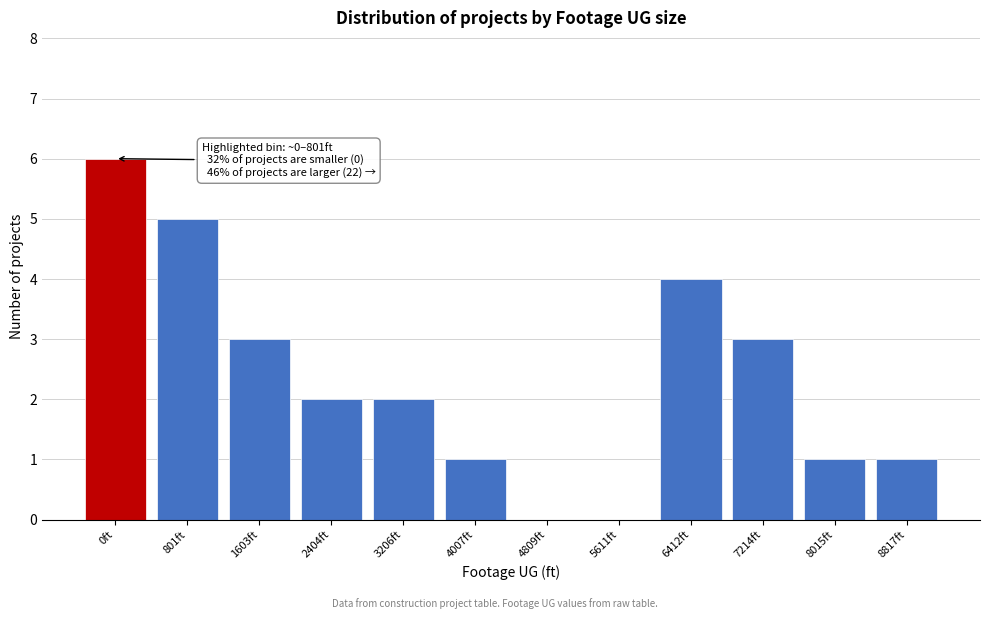

Reading right to left, list all the values displayed in this chart.

8817ft=1	8015ft=1	7214ft=3	6412ft=4	5611ft=0	4809ft=0	4007ft=1	3206ft=2	2404ft=2	1603ft=3	801ft=5	0ft=6